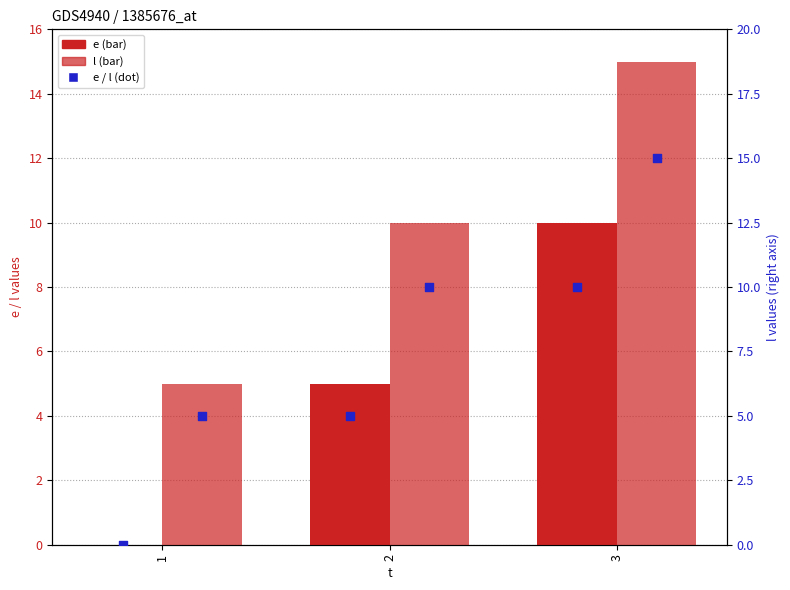

At which category is the sum across all series the highest?

3